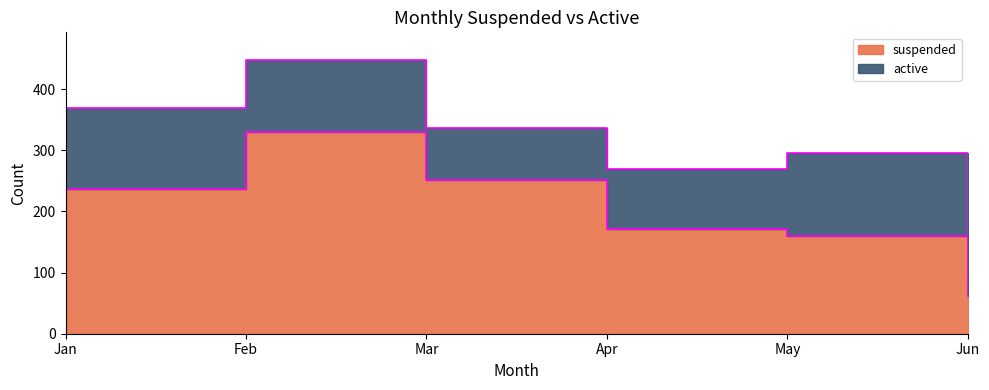

How many data points are less than 236?

3